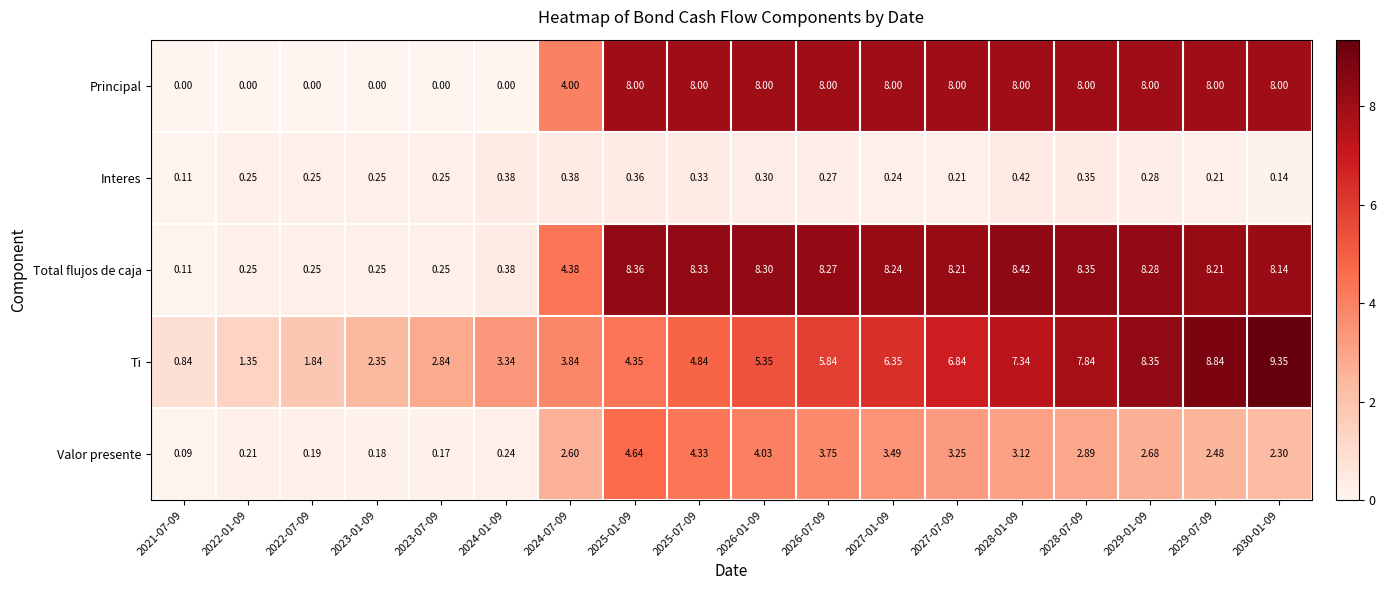

Which series has the largest total across all categories?

Total flujos de caja